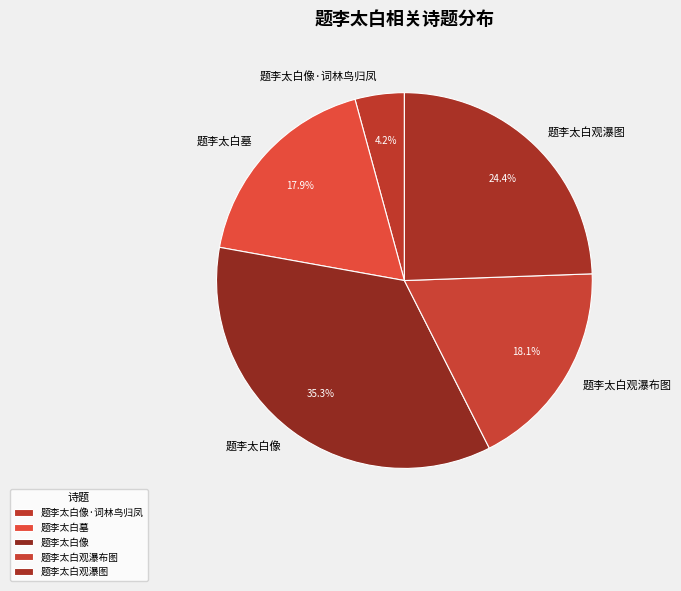

Is there any slice that represents more than half of the pie?

No